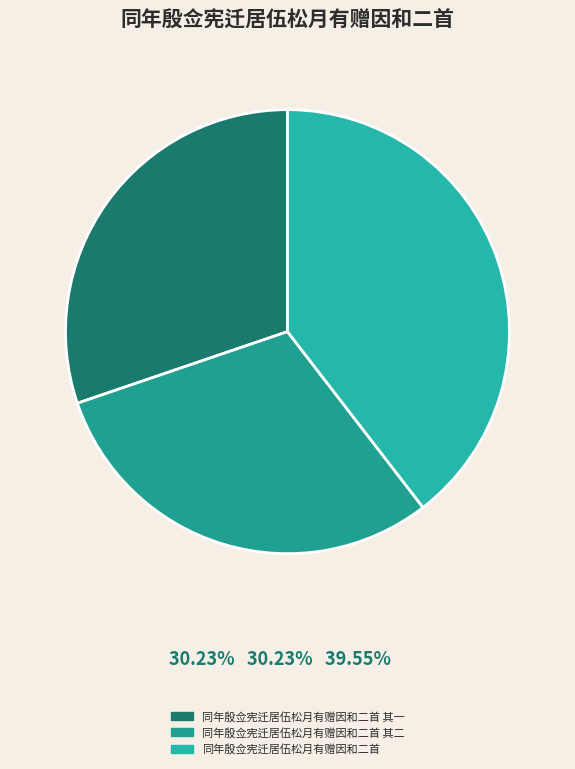

To the nearest percent, what is the combined percentage of 同年殷佥宪迁居伍松月有赠因和二首 and 同年殷佥宪迁居伍松月有赠因和二首 其一?

70%